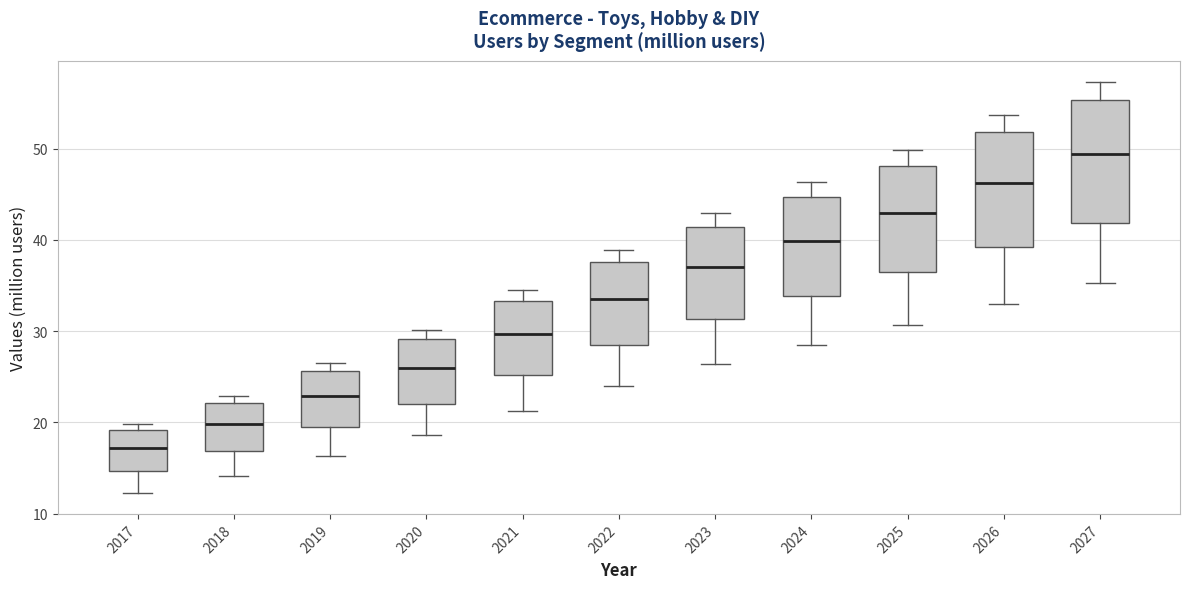

Reading left to right, read every box against the y-axis: the position of its median line, the range the box covers, and the ends of its whiskers. The values are not printed on the chart, so give them approximately, as read against the axis.

2017: median 17, box 15 to 19, whiskers 12 to 20
2018: median 20, box 17 to 22, whiskers 14 to 23
2019: median 23, box 20 to 26, whiskers 16 to 27
2020: median 26, box 22 to 29, whiskers 19 to 30
2021: median 30, box 25 to 33, whiskers 21 to 35
2022: median 34, box 28 to 38, whiskers 24 to 39
2023: median 37, box 31 to 41, whiskers 26 to 43
2024: median 40, box 34 to 45, whiskers 29 to 46
2025: median 43, box 36 to 48, whiskers 31 to 50
2026: median 46, box 39 to 52, whiskers 33 to 54
2027: median 49, box 42 to 55, whiskers 35 to 57